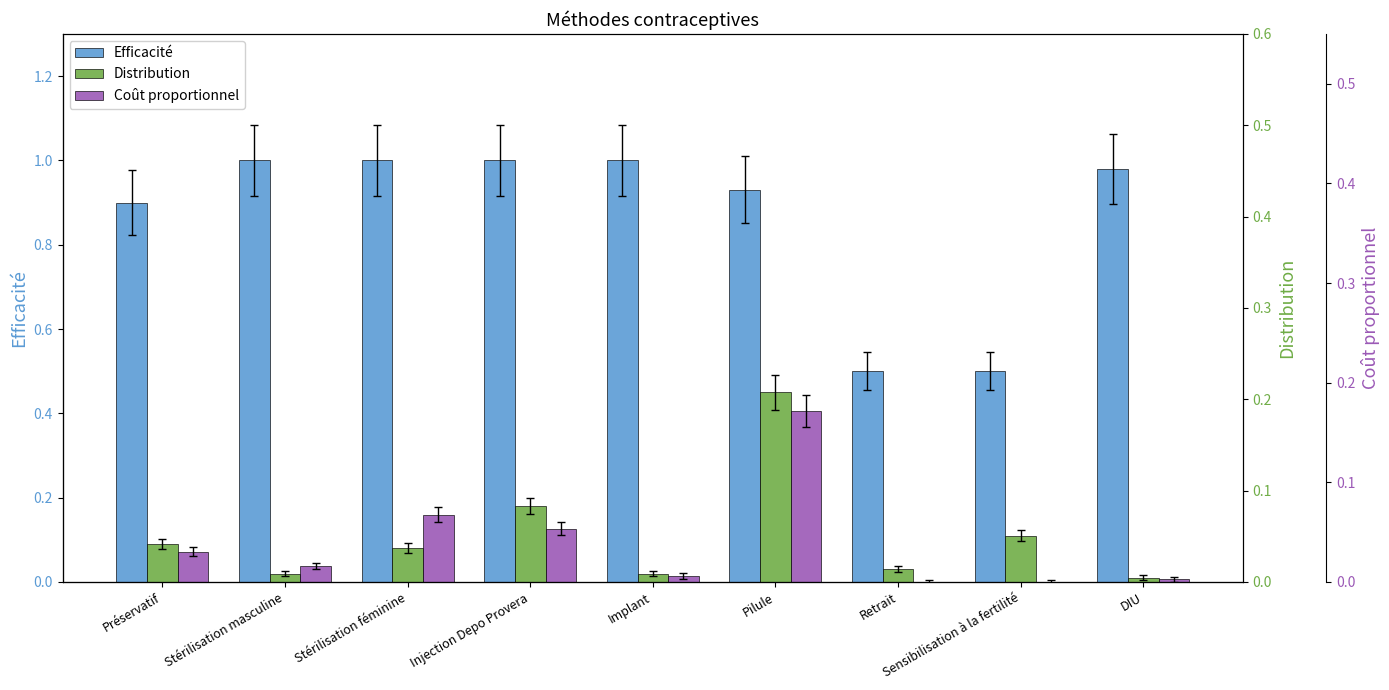

Reading left to right, list all the values displayed in this chart.

Efficacité: Préservatif=0.9	Stérilisation masculine=1.0	Stérilisation féminine=1.0	Injection Depo Provera=1.0	Implant=1.0	Pilule=0.9	Retrait=0.5	Sensibilisation à la fertilité=0.5	DIU=1.0
Distribution: Préservatif=0.1	Stérilisation masculine=0.0	Stérilisation féminine=0.1	Injection Depo Provera=0.2	Implant=0.0	Pilule=0.5	Retrait=0.0	Sensibilisation à la fertilité=0.1	DIU=0.0
Coût proportionnel: Préservatif=0.1	Stérilisation masculine=0.0	Stérilisation féminine=0.2	Injection Depo Provera=0.1	Implant=0.0	Pilule=0.4	Retrait=0.0	Sensibilisation à la fertilité=0.0	DIU=0.0